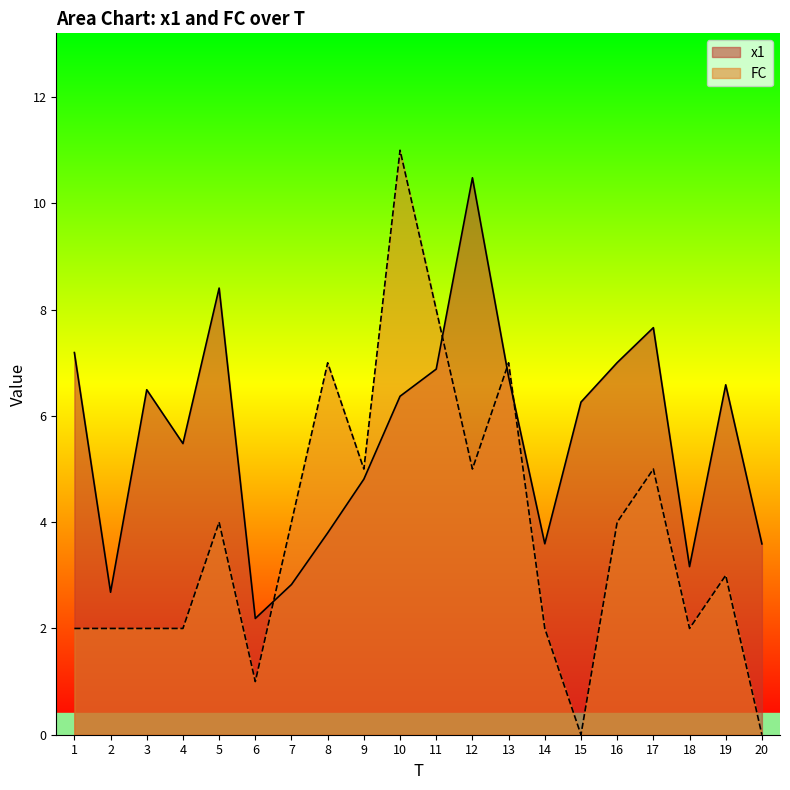

Where is x1 nearest to the value 6?

15